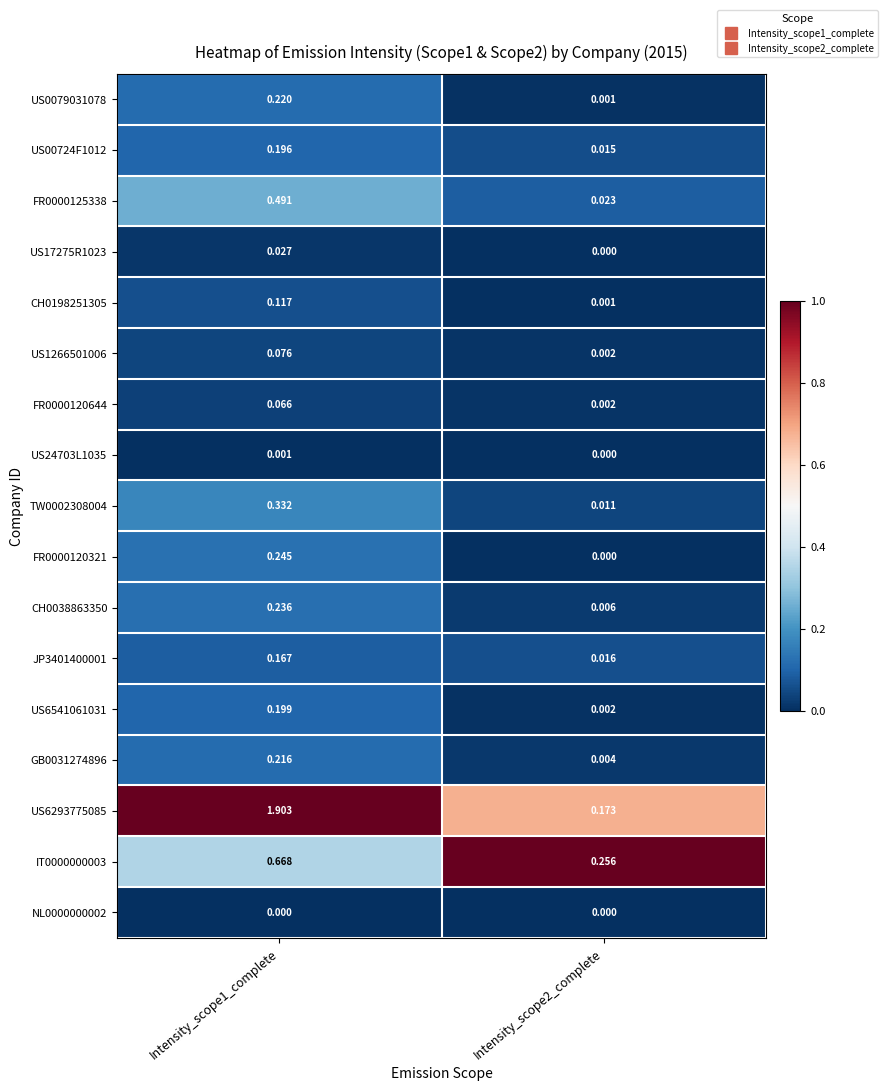

Is the value of CH0198251305 at Intensity_scope2_complete greater than the value of US17275R1023 at Intensity_scope2_complete?

Yes